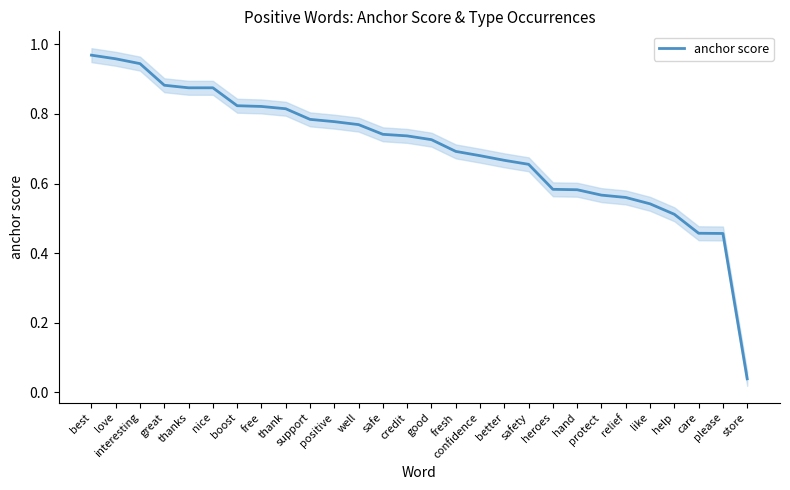

Reading left to right, extract all data points from this chart.

1.0	1.0	0.9	0.9	0.9	0.9	0.8	0.8	0.8	0.8	0.8	0.8	0.7	0.7	0.7	0.7	0.7	0.7	0.7	0.6	0.6	0.6	0.6	0.5	0.5	0.5	0.5	0.0